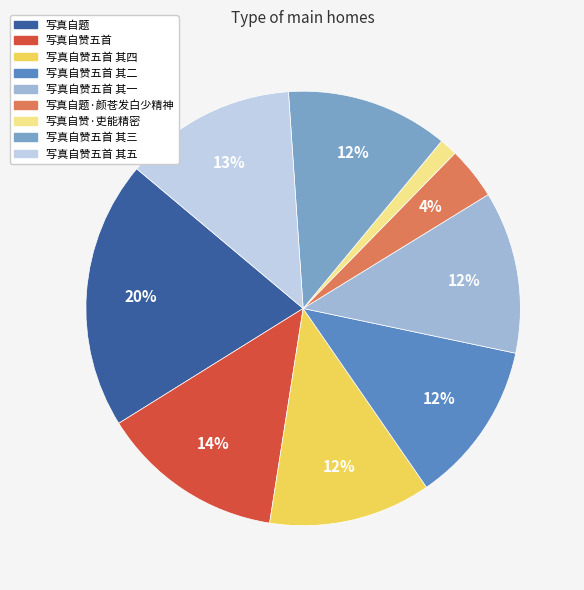

To the nearest percent, what is the difference between the largest and smallest slice percentages?

19%